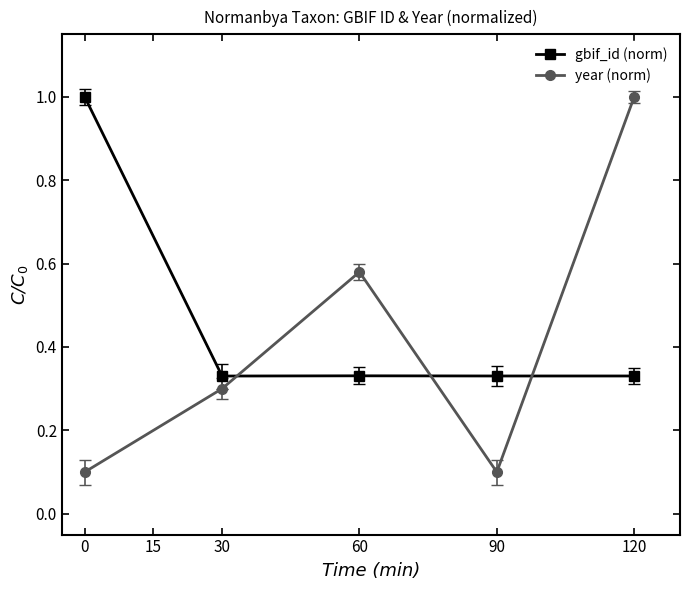

After their last crossing, which series has the higher values: gbif_id (norm) or year (norm)?

year (norm)